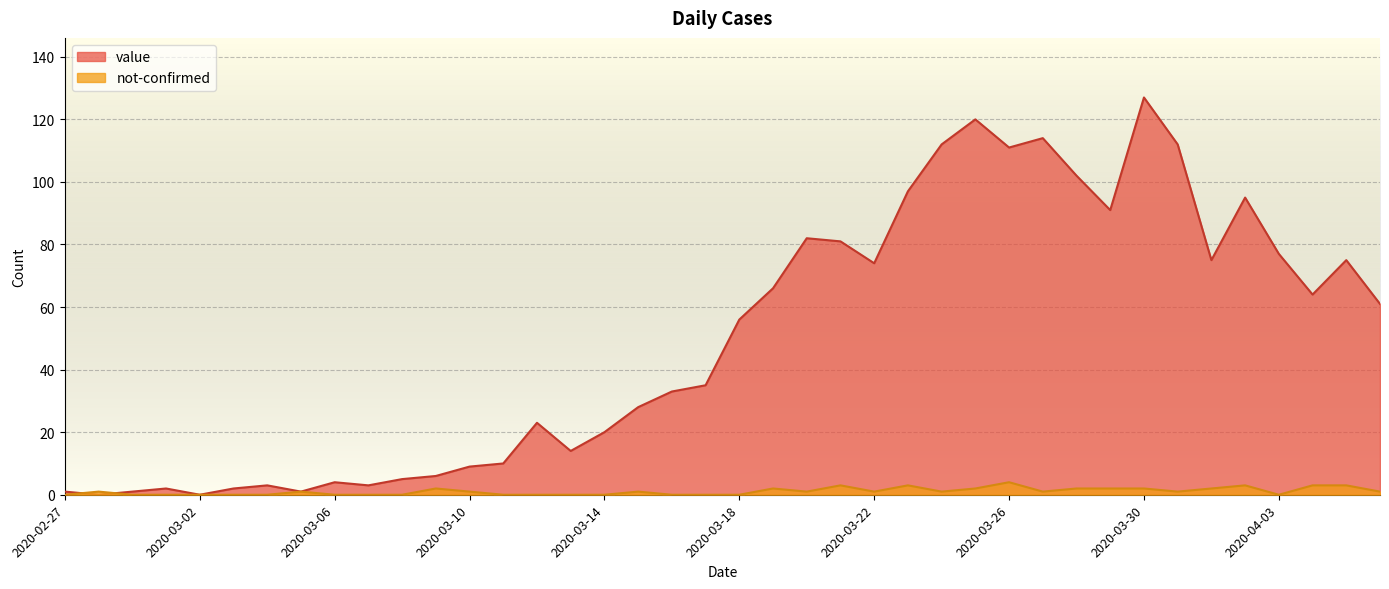

Which category has the highest value in the value series?

2020-03-30